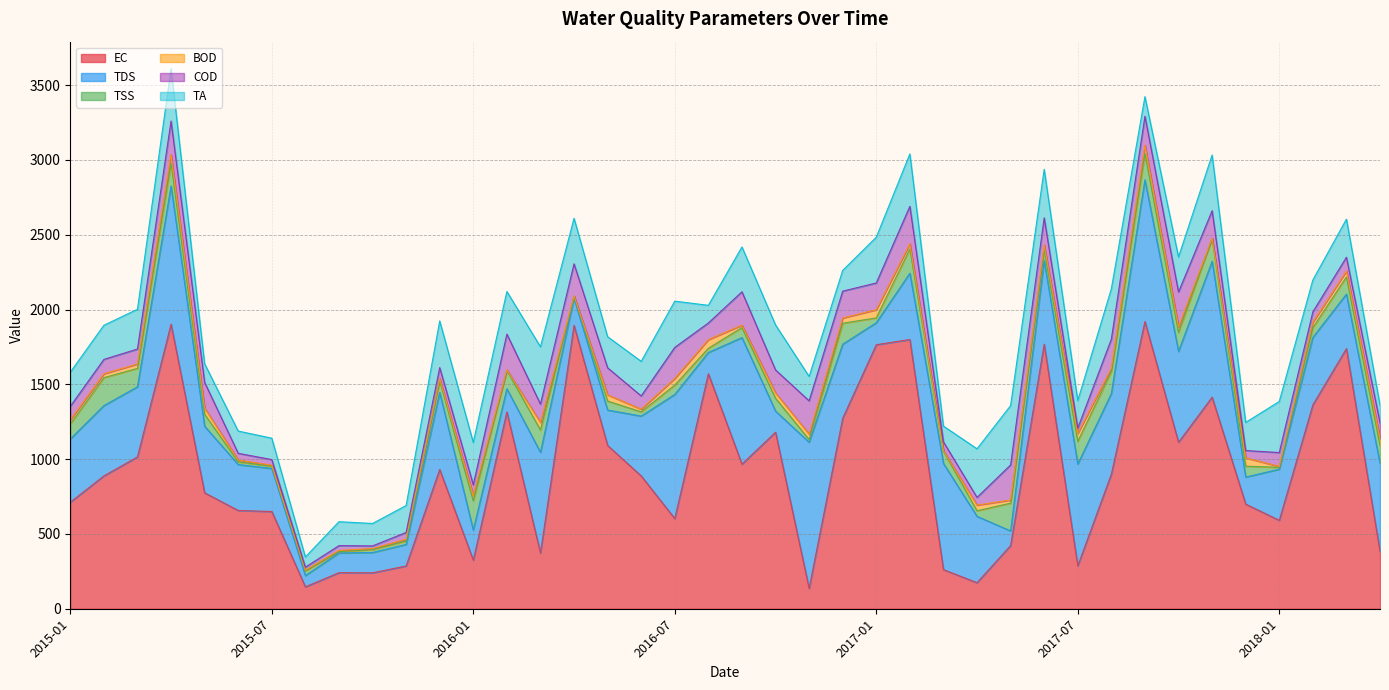

What position from the left is 2015-04?

4